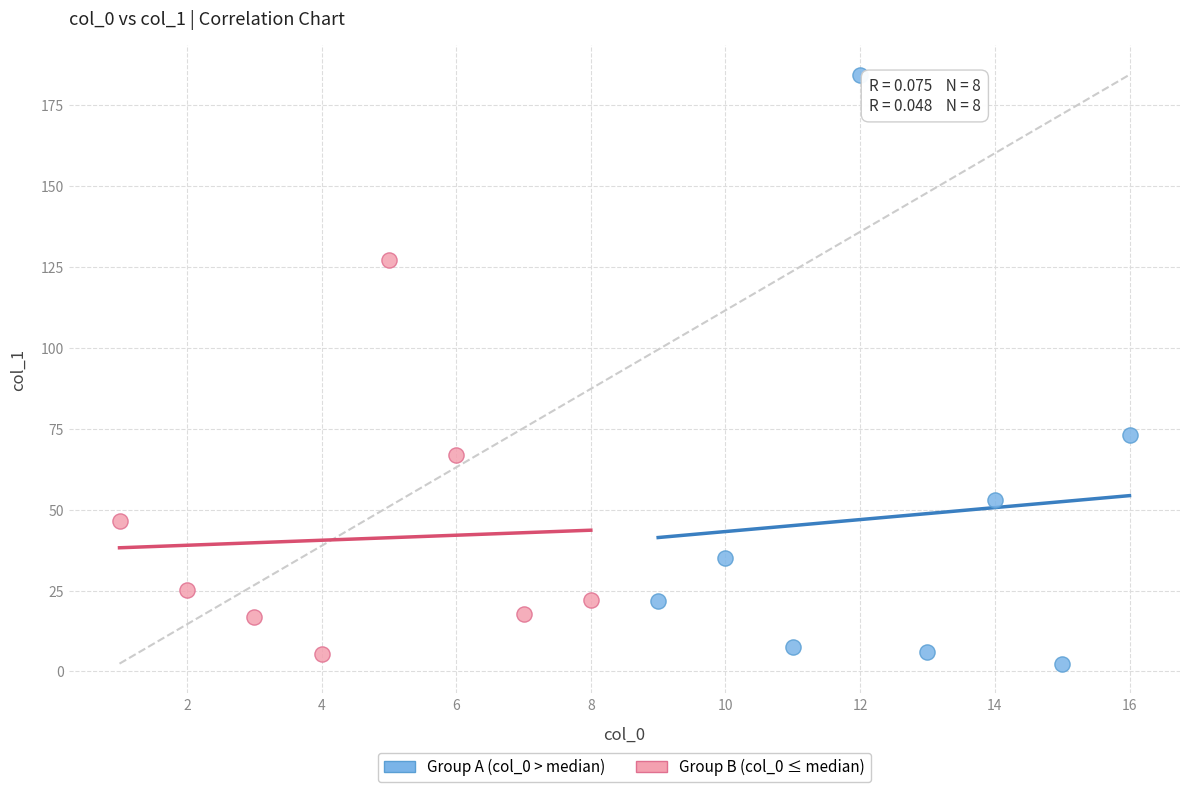

What are all the series names shown in the legend?

Group A (col_0 > median), Group B (col_0 ≤ median)